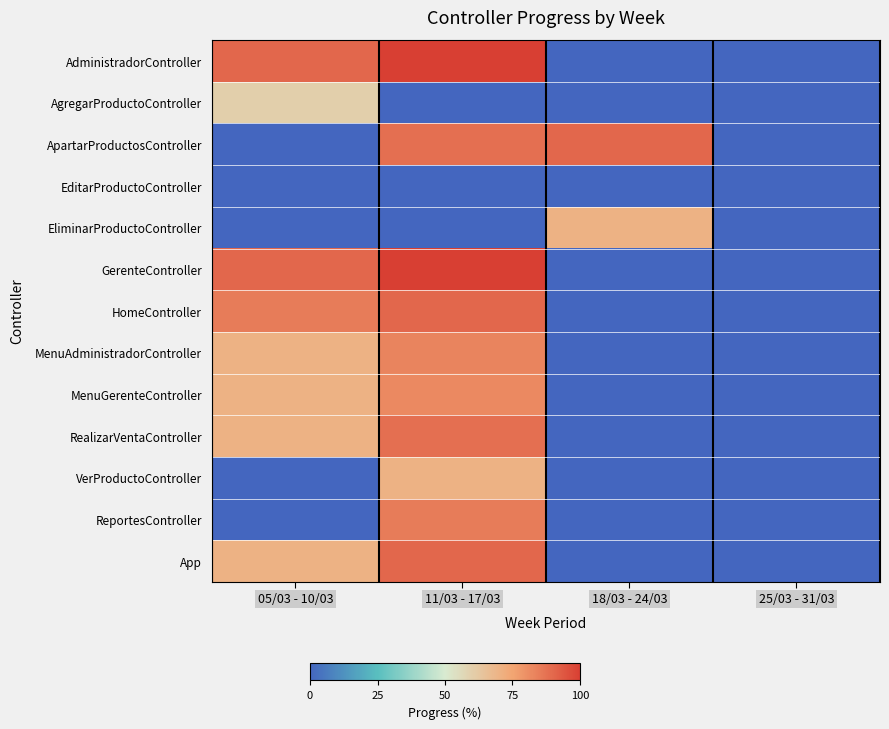

At how many categories does at least one series exceed 15?

3